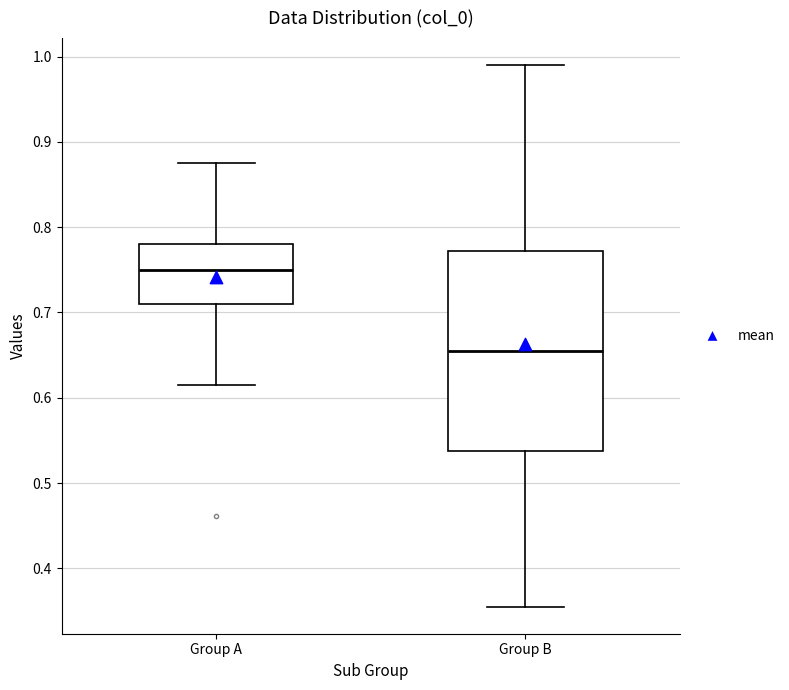

Which box has the lowest median line?

Group B